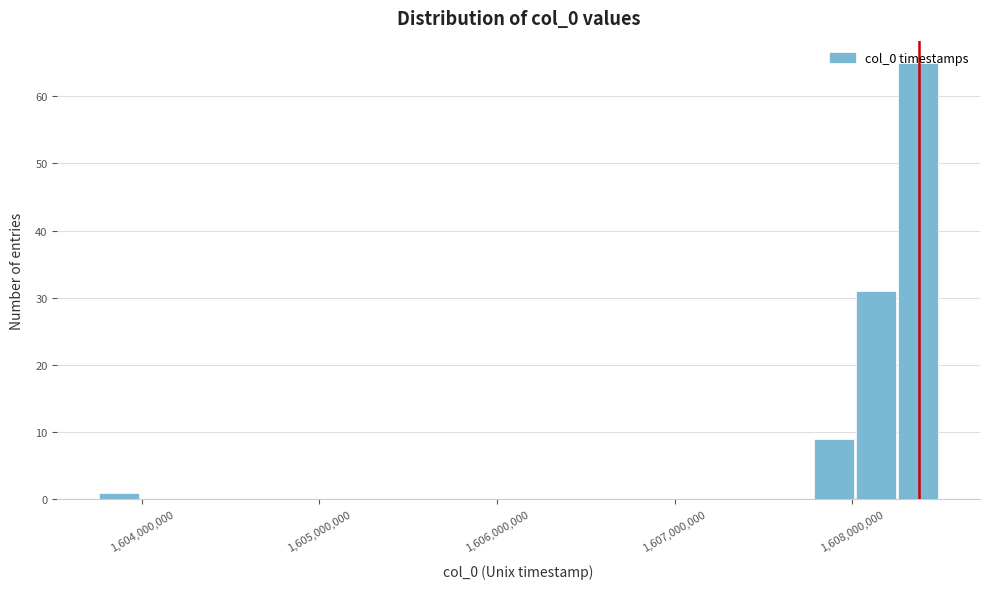

Read against the x-axis, roughly where is the centre of the tallest bar?

1608400000